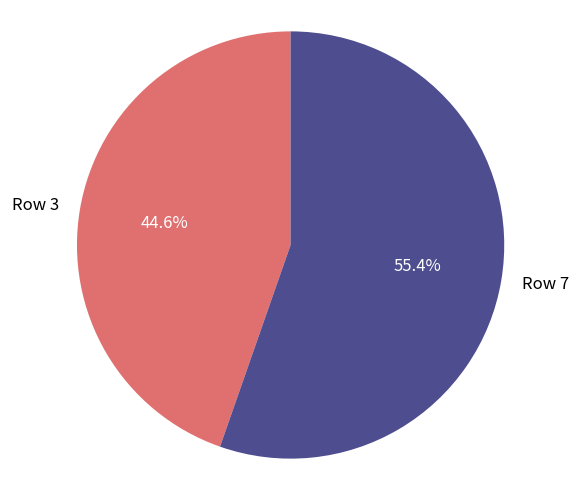

Rank the categories by value from highest to lowest.

Row 7, Row 3